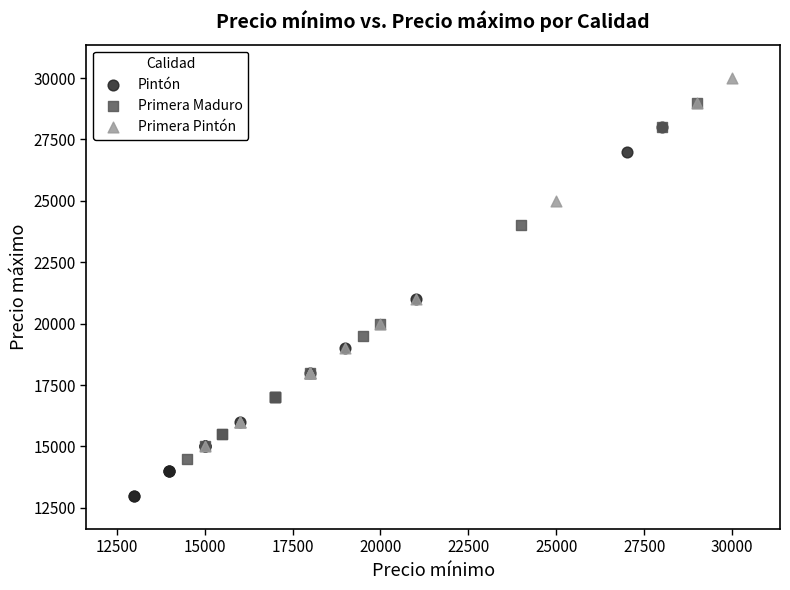

Which series contains the highest Y value?

Primera Pintón